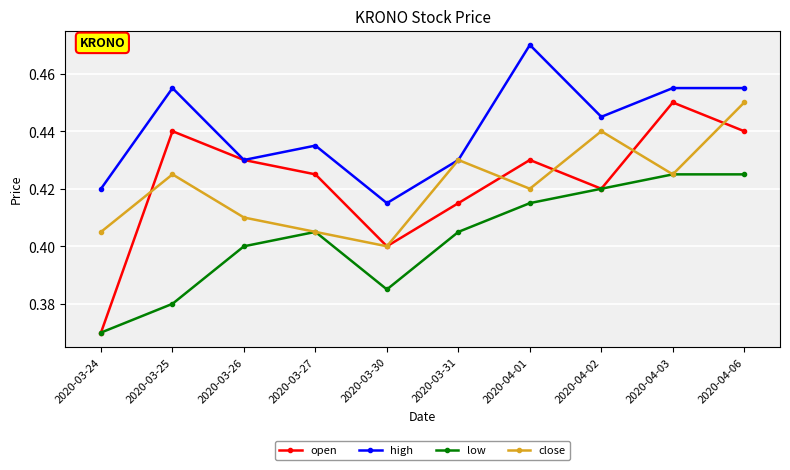

Is it true that low equals 0.4 at 2020-03-26?

True